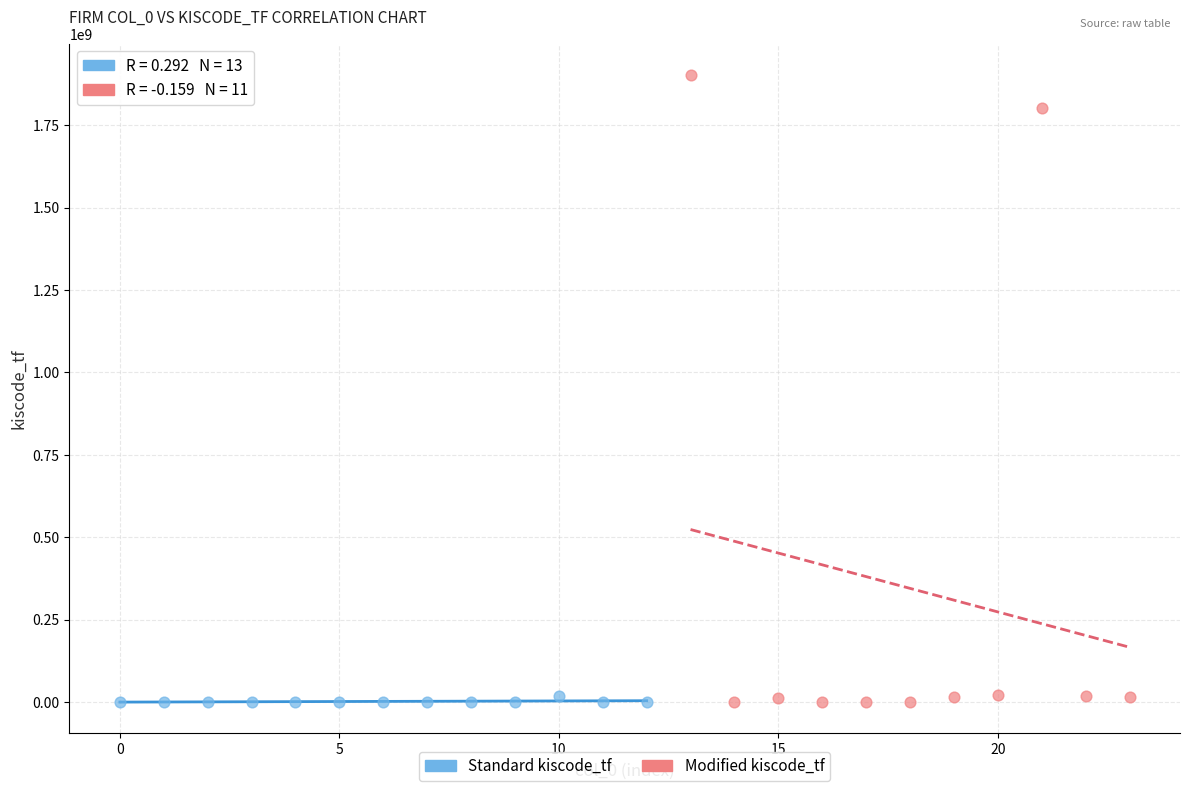

Which series has the widest spread of Y values?

Modified kiscode_tf